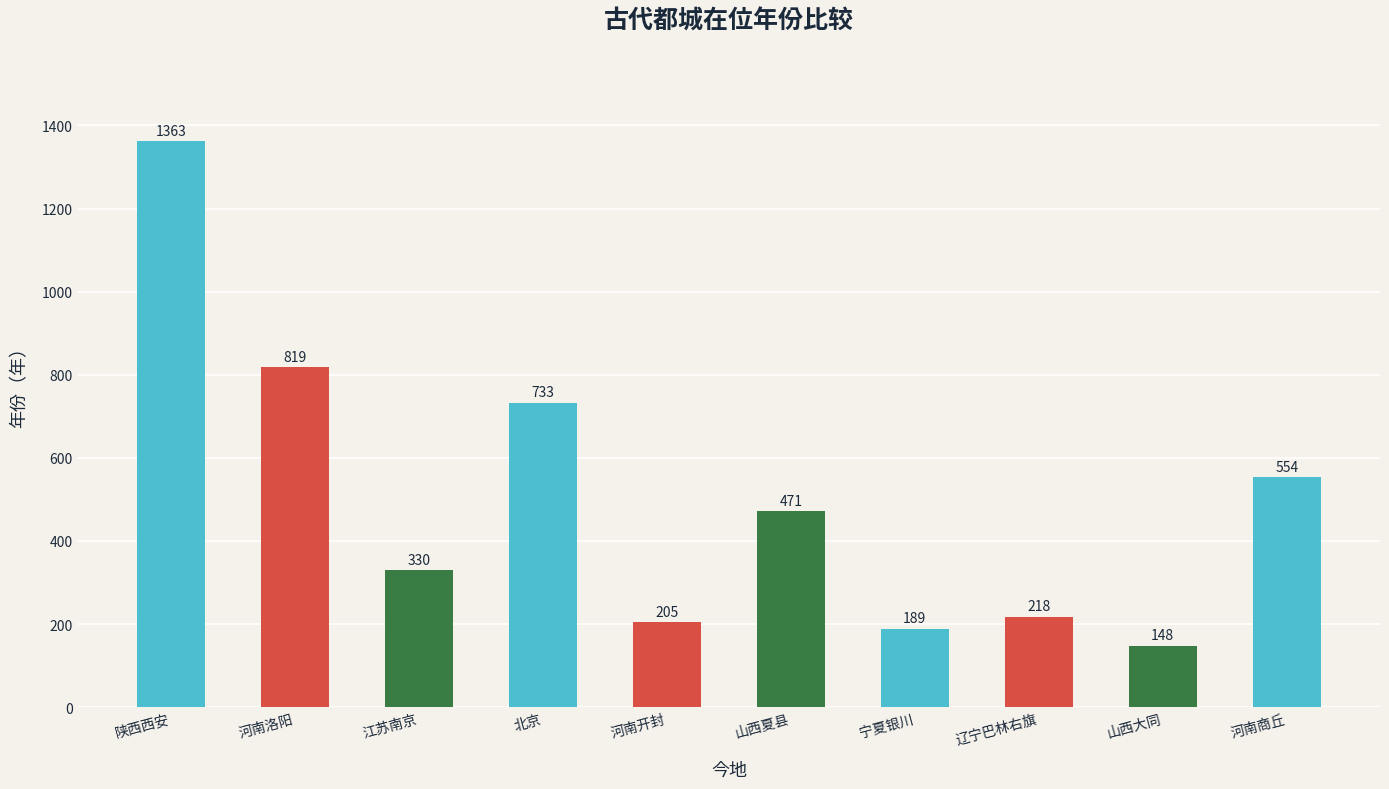

Does the chart contain stacked bars?

No